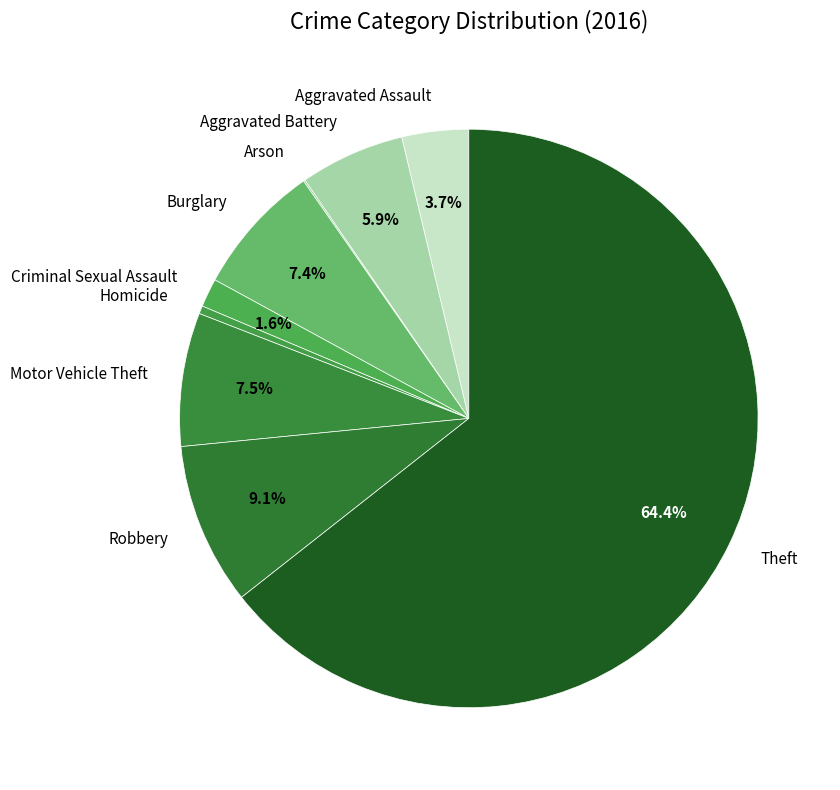

What is the ratio of the value at Robbery to the value at Homicide?

20.4